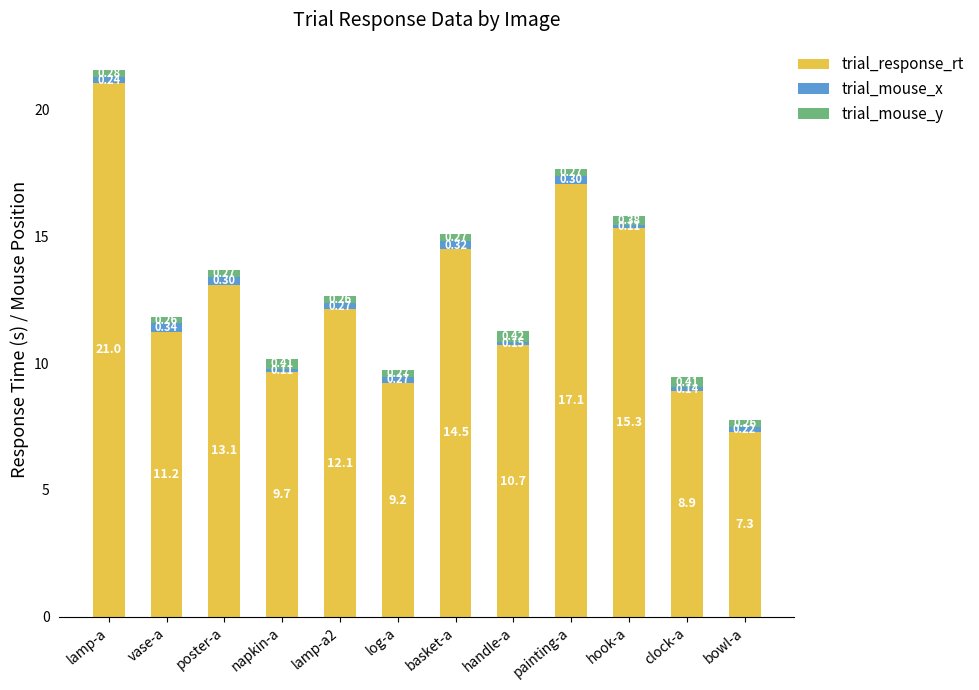

At which label is trial_response_rt closest to 14?

basket-a